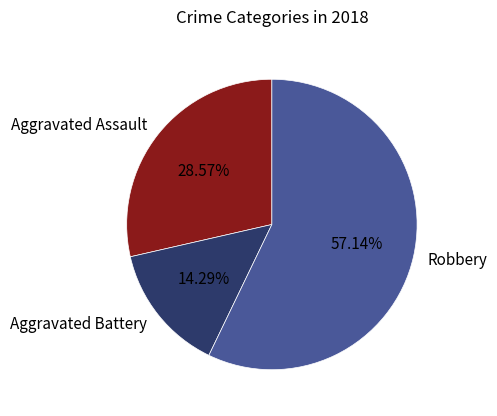

Which has a higher value, Robbery or Aggravated Battery?

Robbery